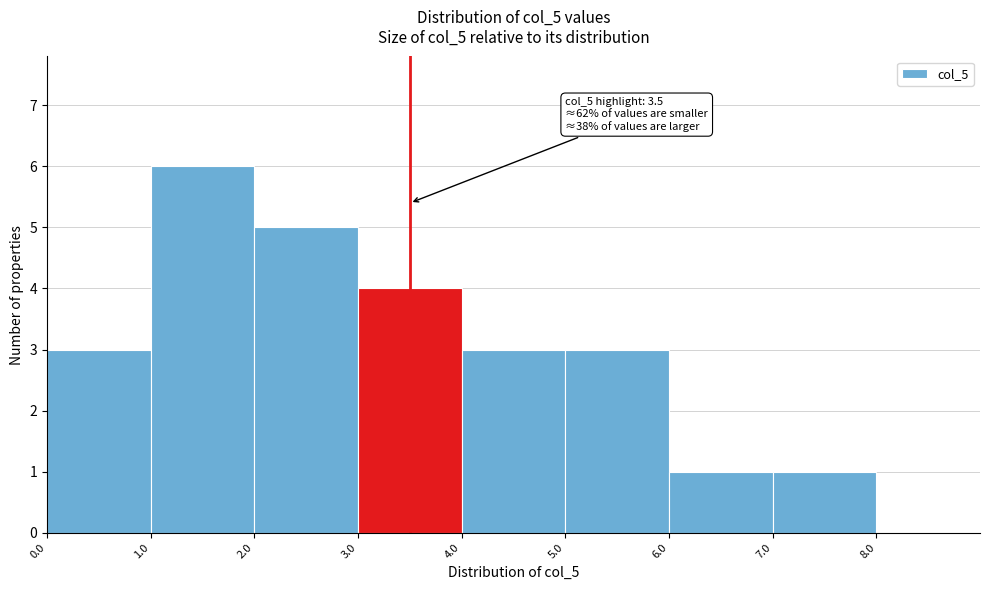

Which range on the x-axis has the tallest bar?

1.0 to 2.0